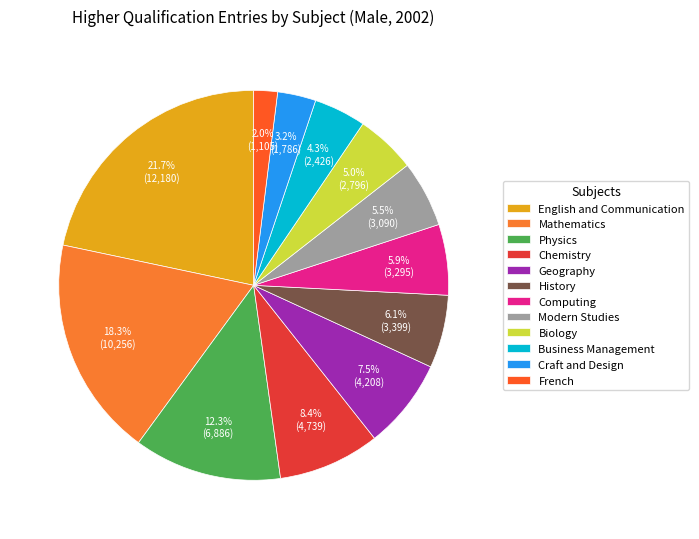

Does any single category account for the majority?

No